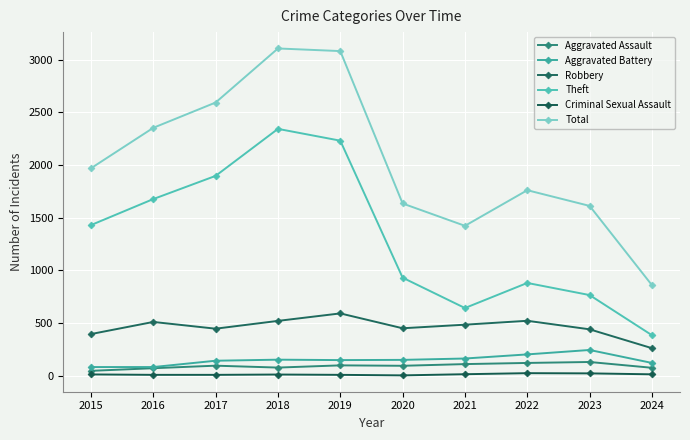

What is the total value across all series at 2020?

3261